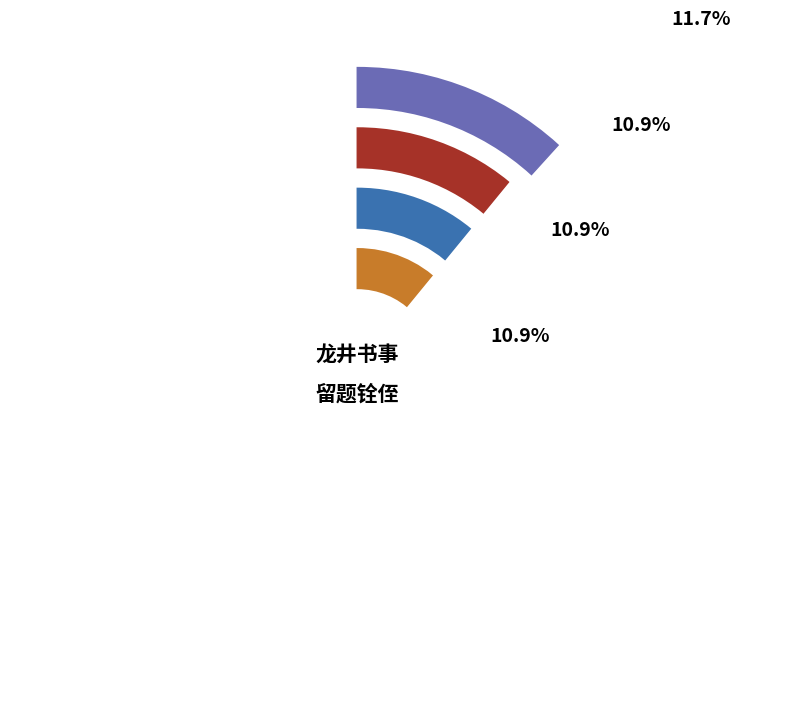

Does 夏日龙井书事(1130057) represent more than half of the total?

No